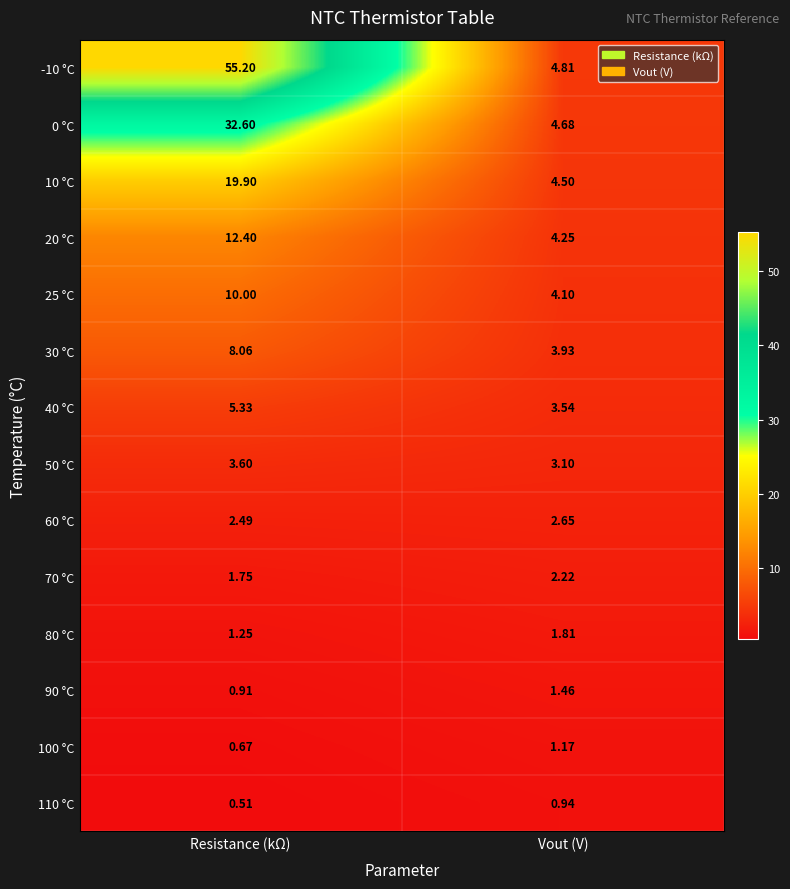

At how many categories does at least one series exceed 52?

1